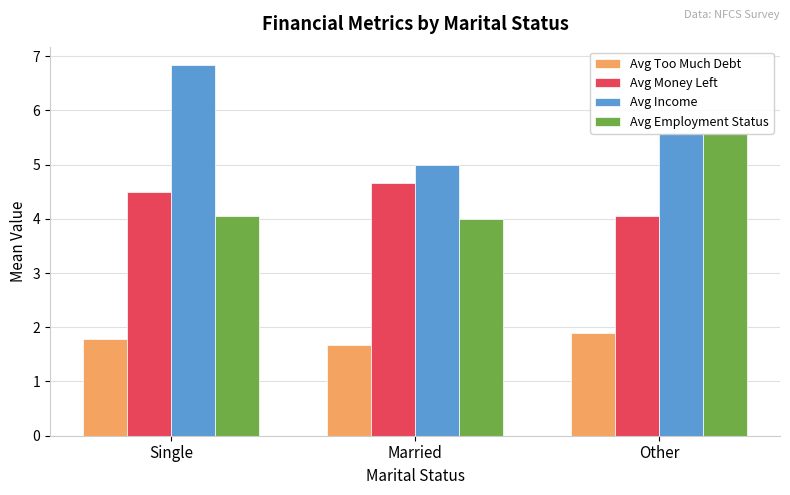

How many bars are there in total?

12